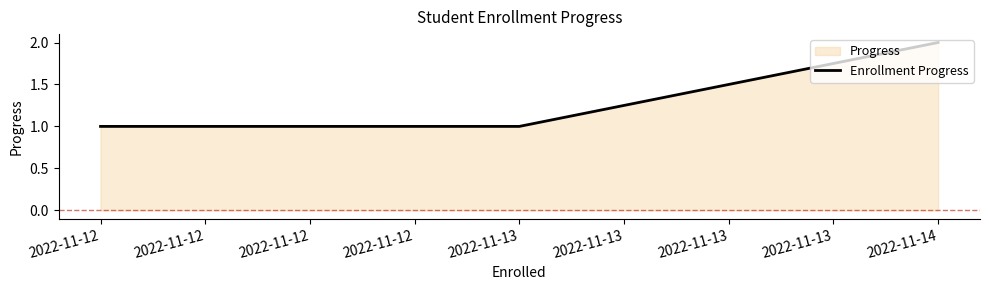

Does the chart have visible grid lines?

No